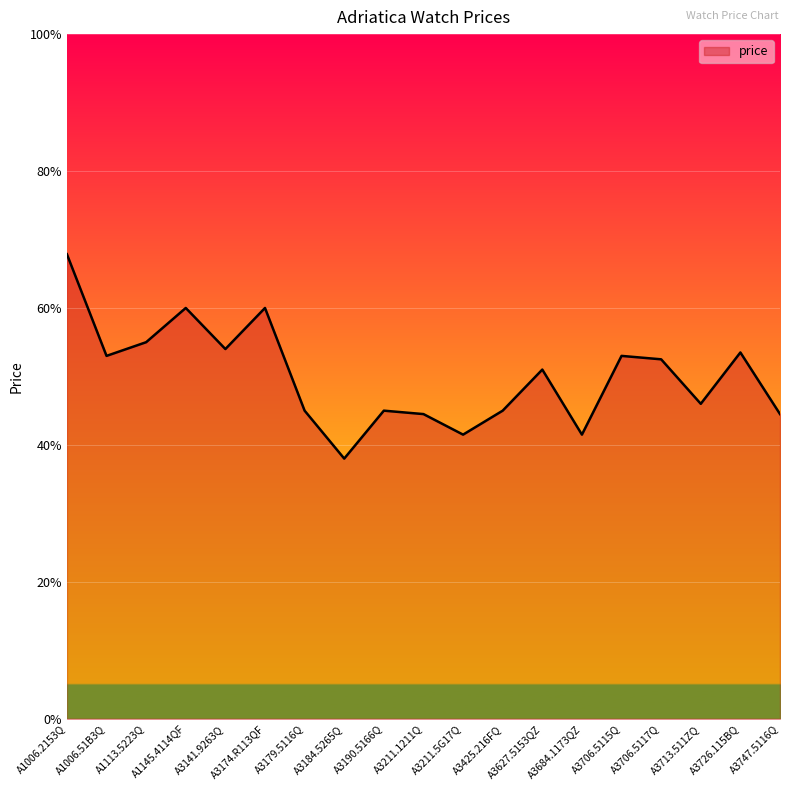

What is the label of the 17th point from the left?

A3713.511ZQ